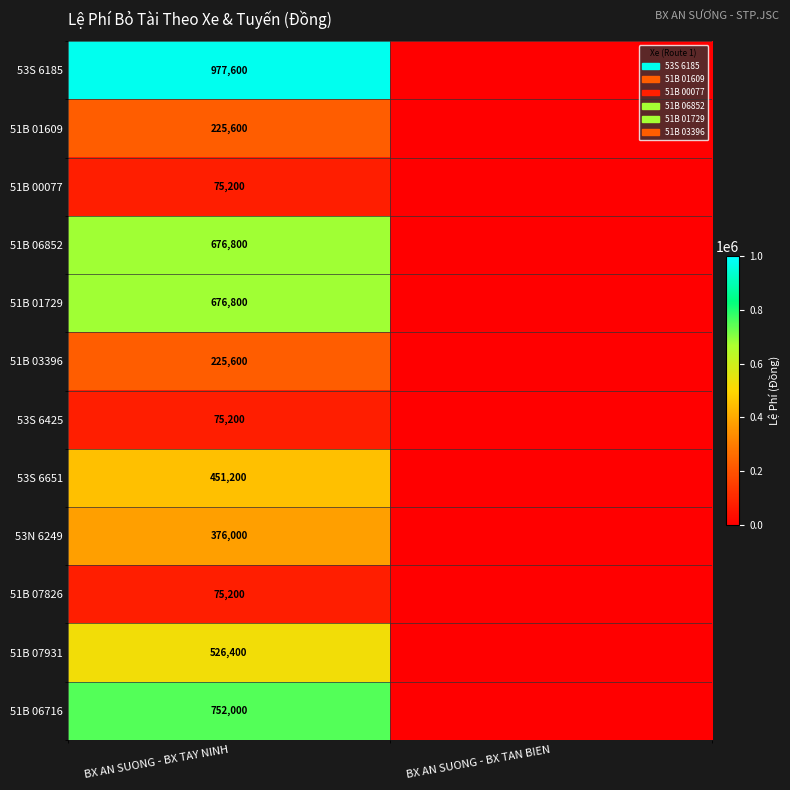

The 51B 06852 series shows 335588 at BX AN SUONG - BX TAY NINH. True or false?

False